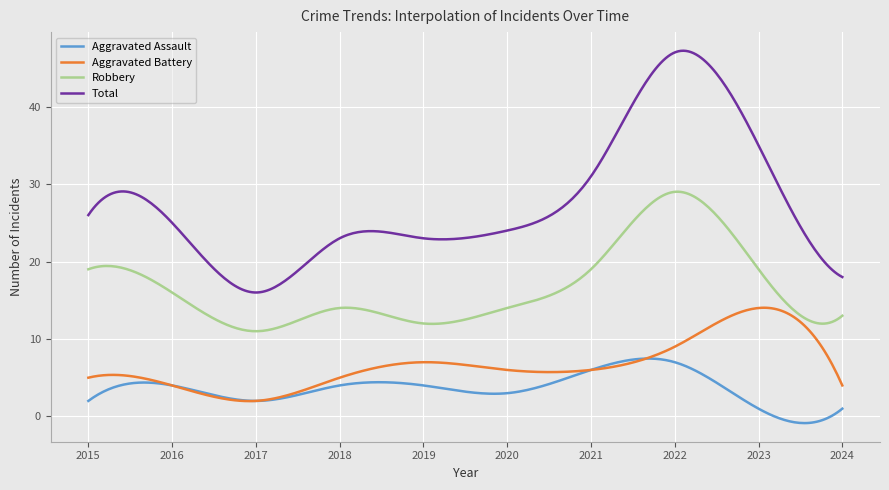

List the series in order of their peak value, lowest first.

Aggravated Assault, Aggravated Battery, Robbery, Total